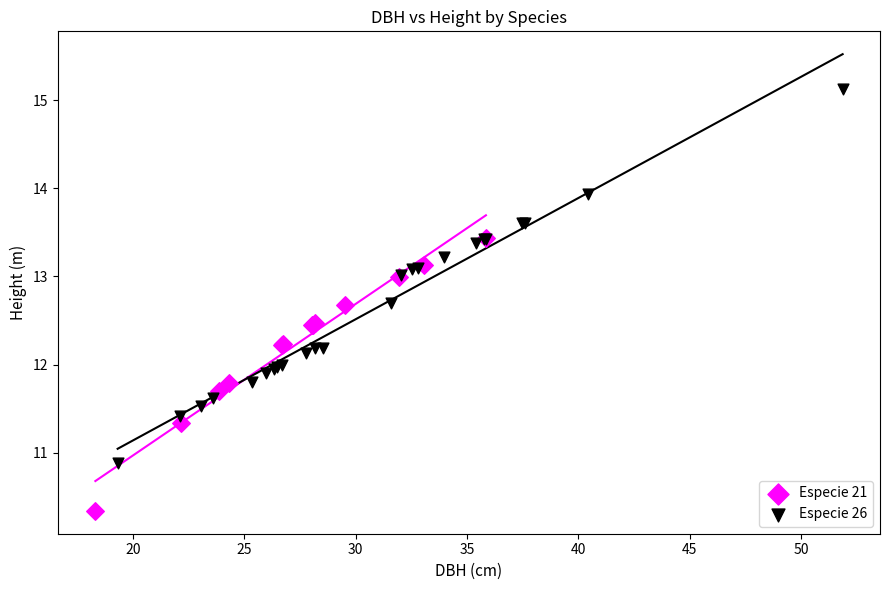

Which series contains the lowest Y value?

Especie 21